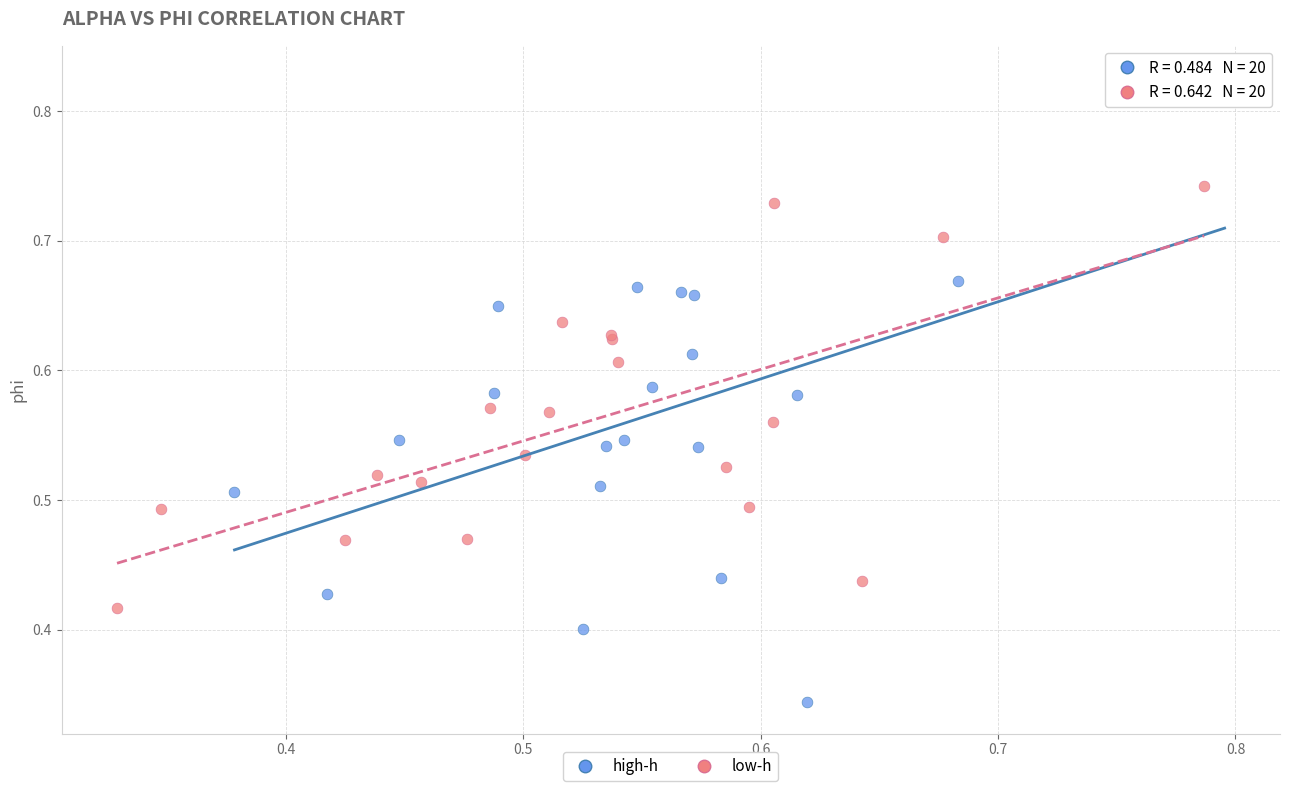

Which series reaches the maximum Y coordinate?

high-h